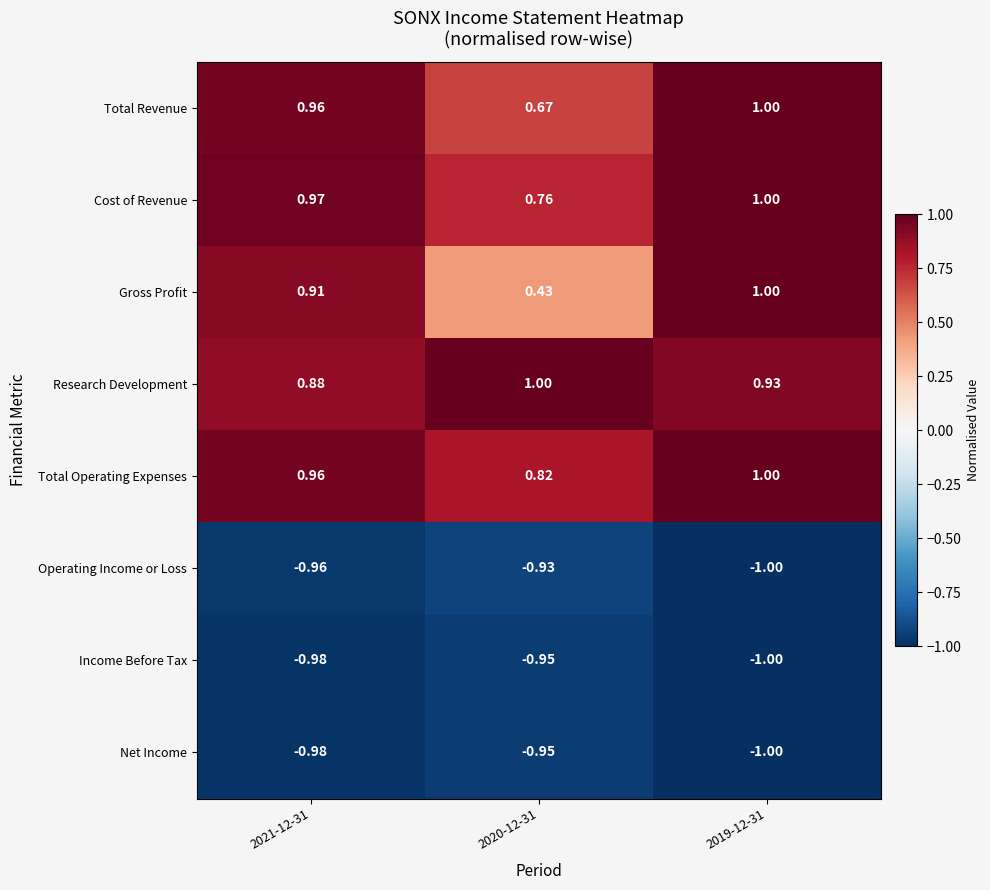

Between 2021-12-31 and 2019-12-31, which series saw the biggest shift?

Gross Profit